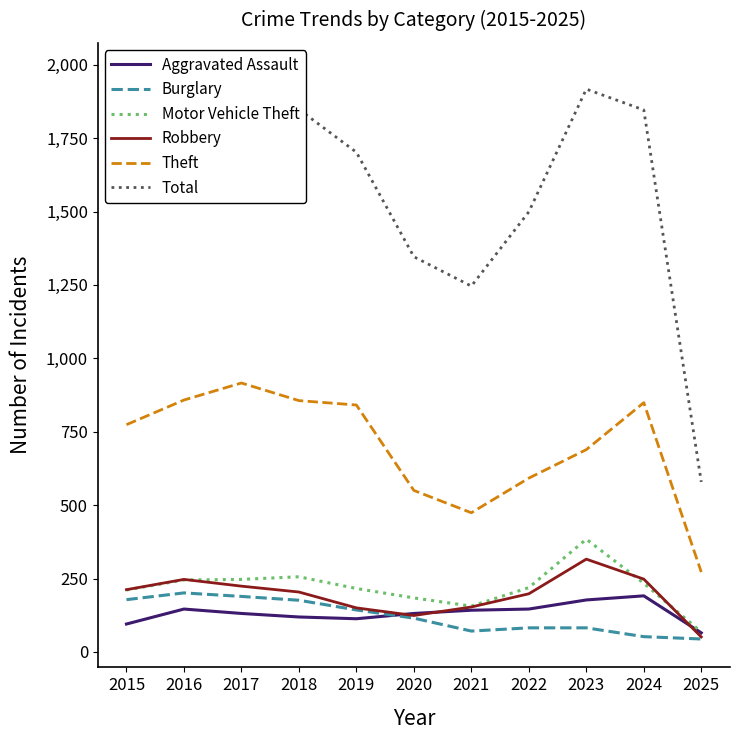

What is the approximate value of Total at 2015?

1683